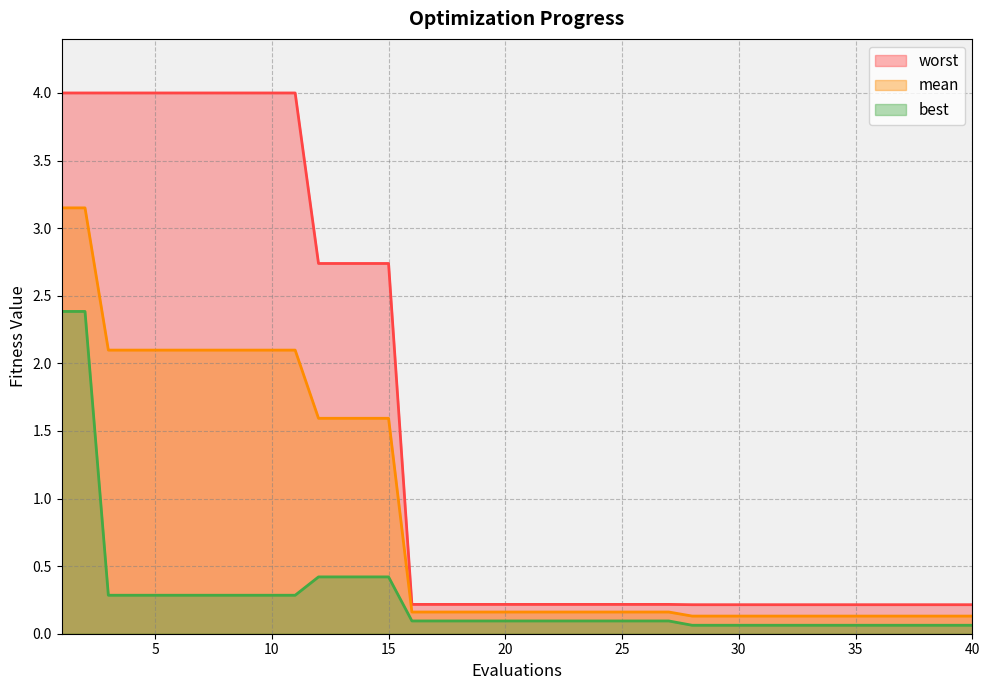

The best series shows 0.0 at 35. True or false?

False